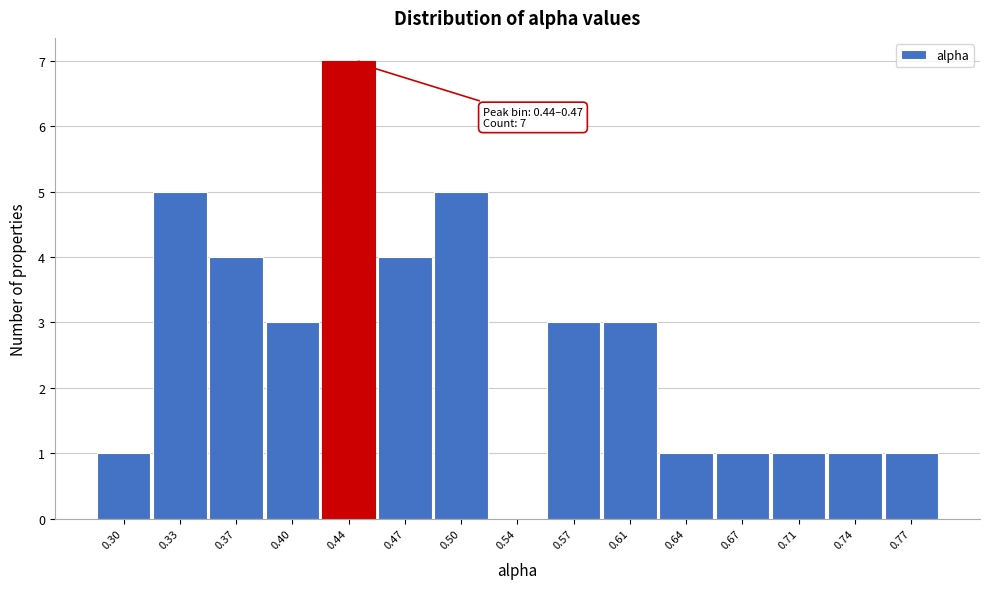

Reading left to right, what are all the values shown in this chart?

0.30=1	0.33=5	0.37=4	0.40=3	0.44=7	0.47=4	0.50=5	0.54=0	0.57=3	0.61=3	0.64=1	0.67=1	0.71=1	0.74=1	0.77=1